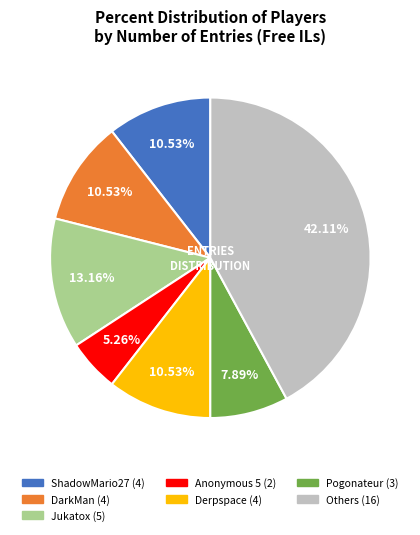

How many slices are in this pie chart?

7